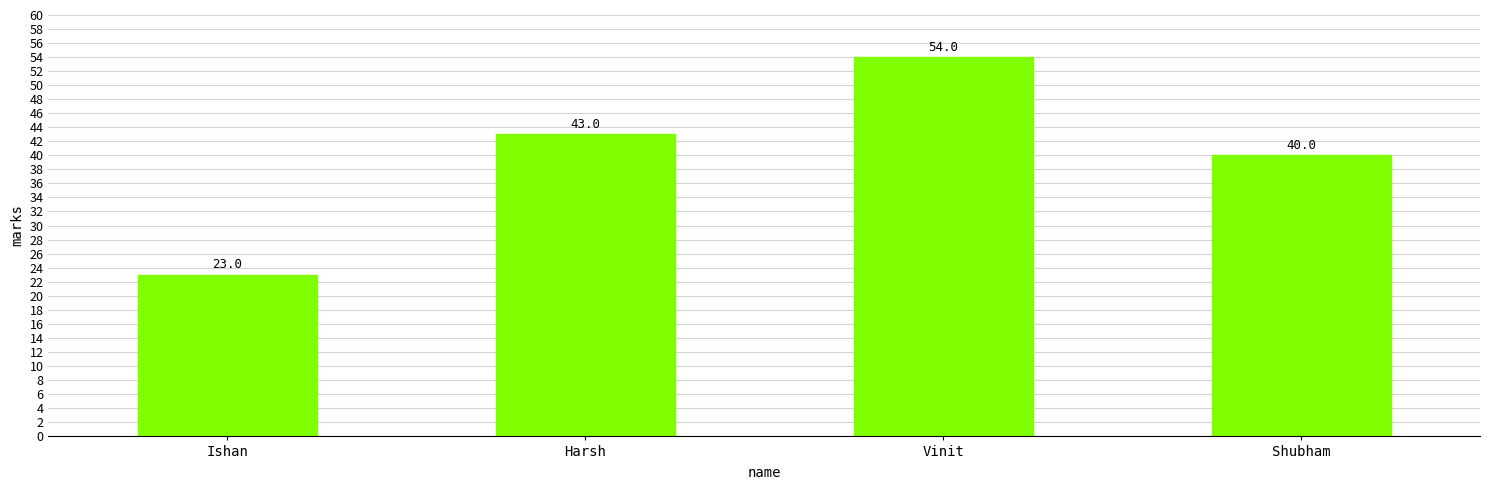

How many distinct data groups are displayed?

1